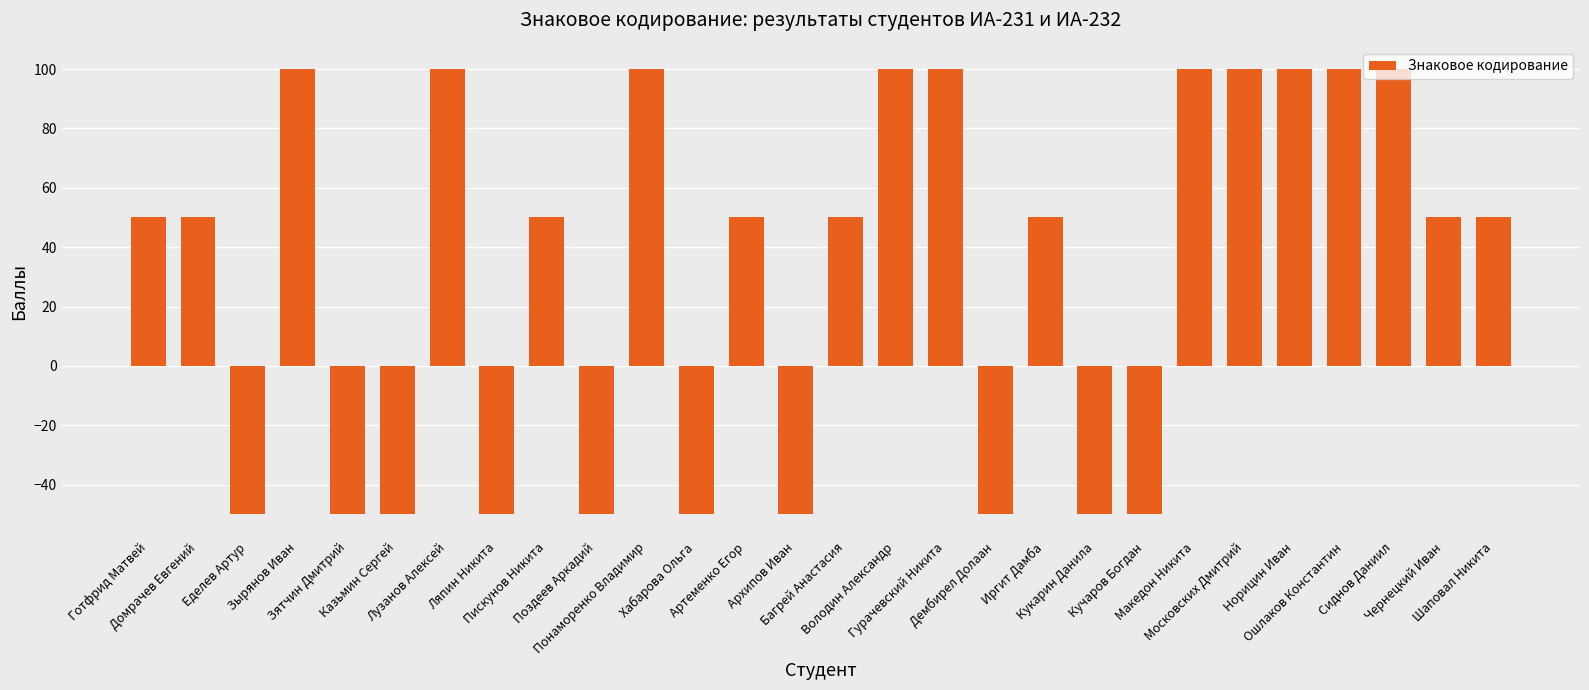

What is the difference between the maximum and minimum values?

150